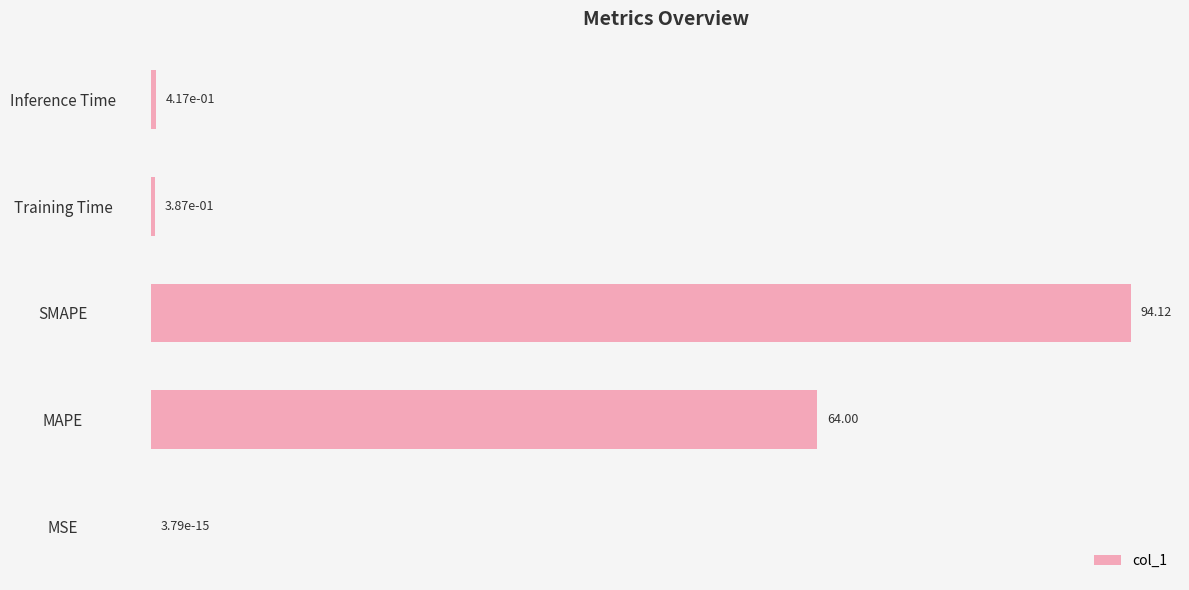

What is the sum of all values?

158.9